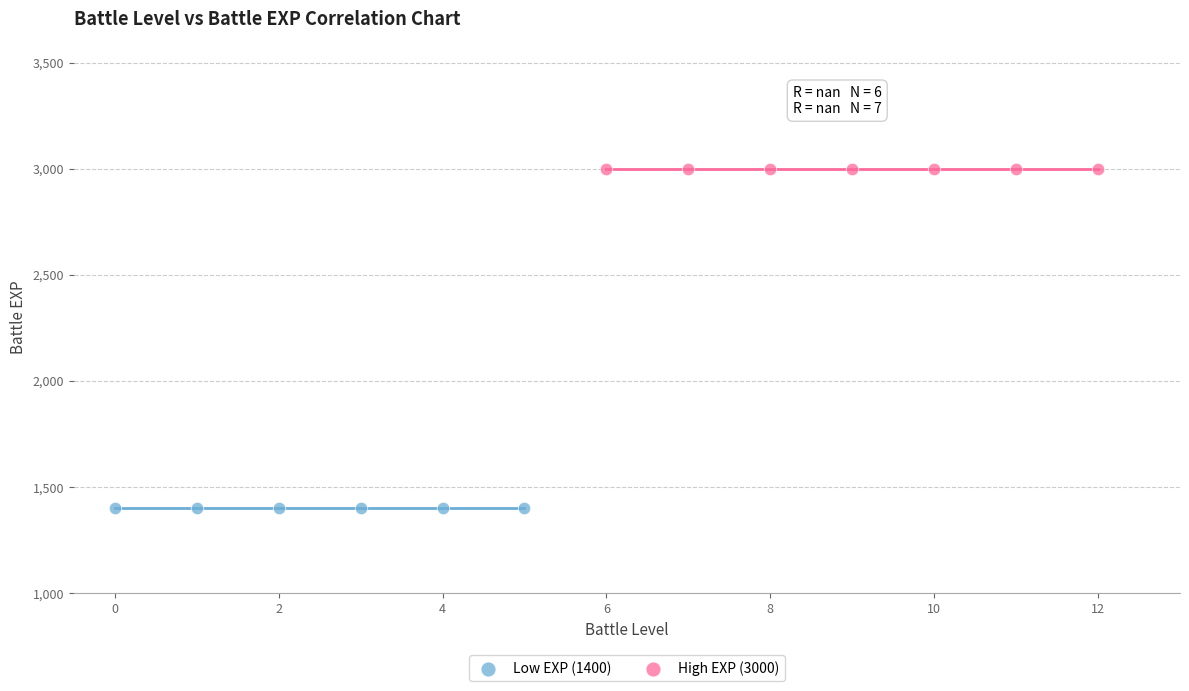

Which series contains the highest Y value?

High EXP (3000)